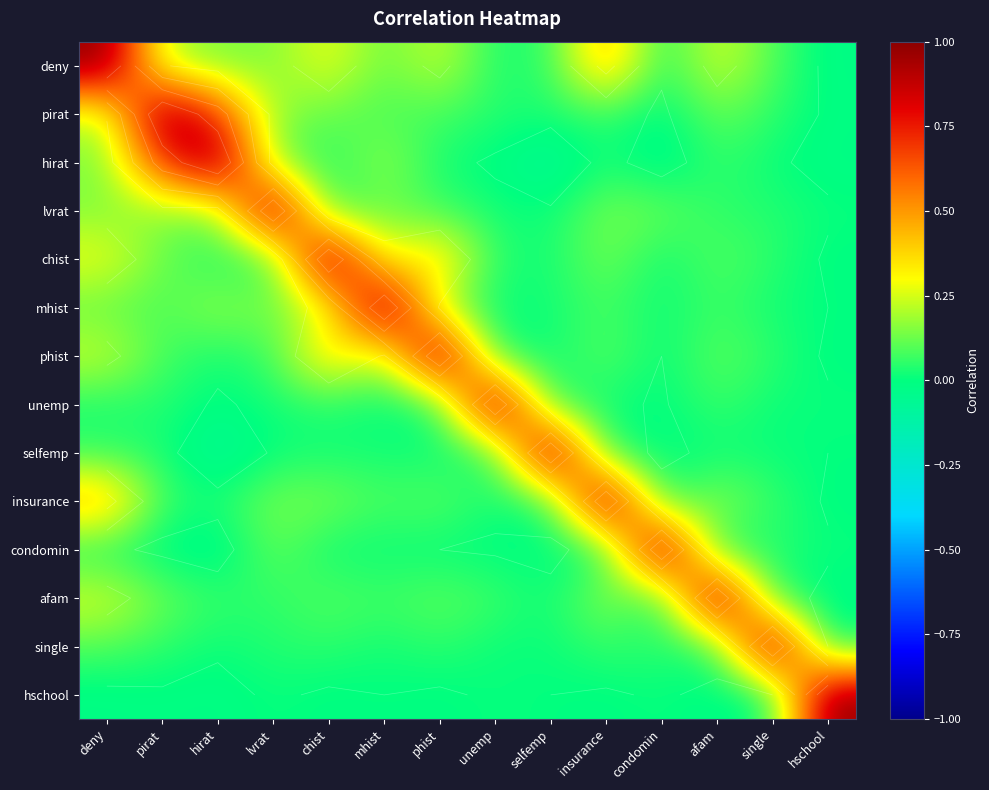

What is the difference between the highest and lowest values at chist?

1.0